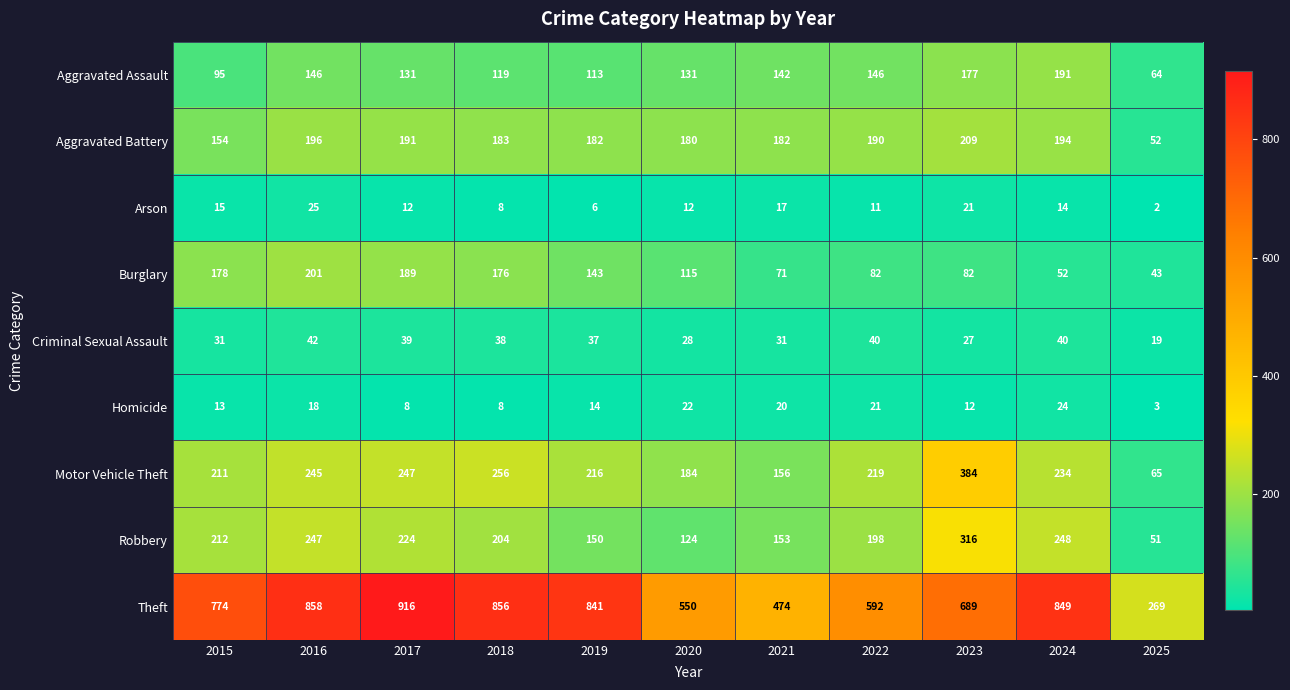

At which category does the chart reach its peak across all series?

2017